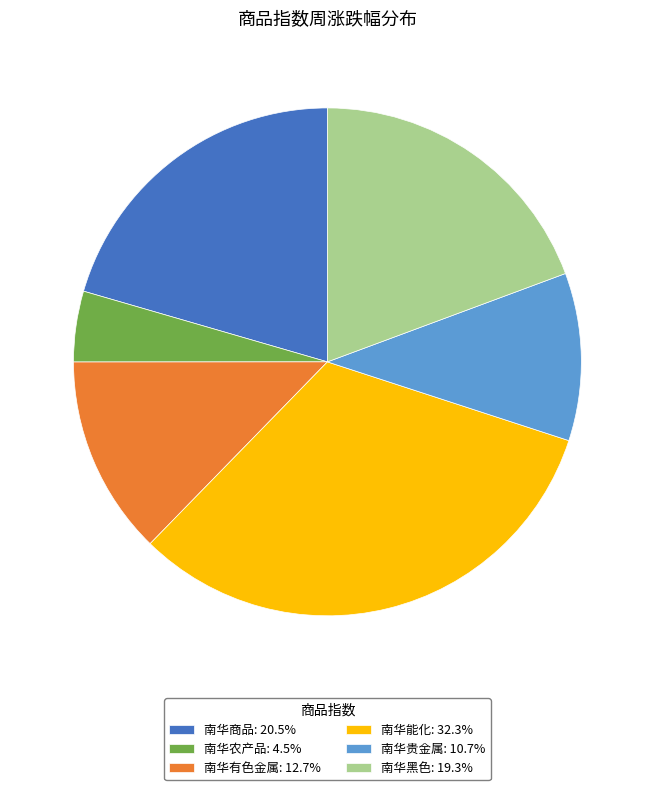

Do 南华农产品: 4.5% and 南华商品: 20.5% together represent more than half of the pie?

No